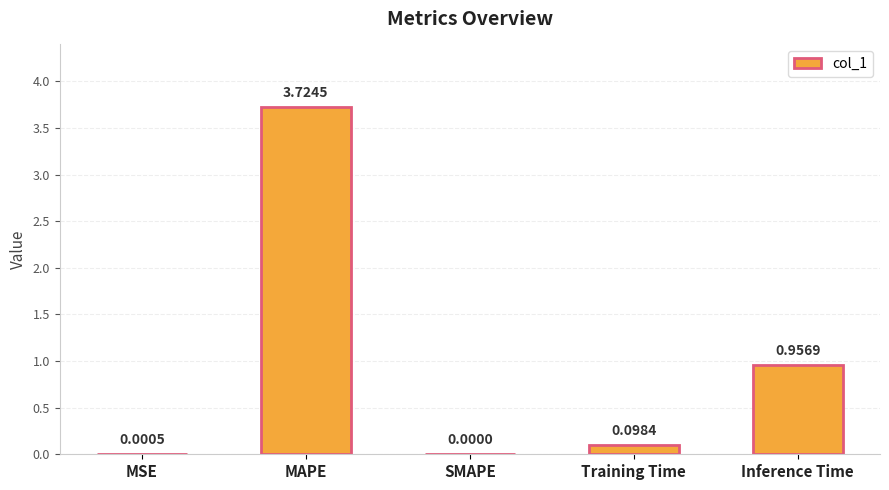

What is the difference between the values at MAPE and Training Time?

3.6